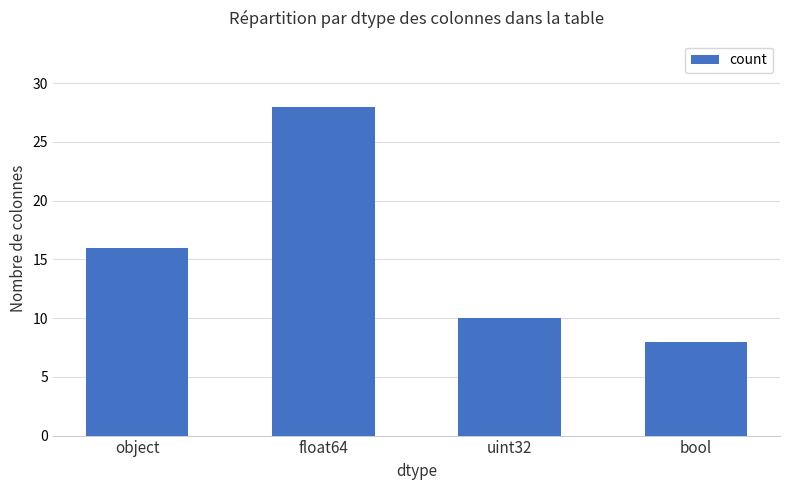

List the labels in order of value, smallest first.

bool, uint32, object, float64